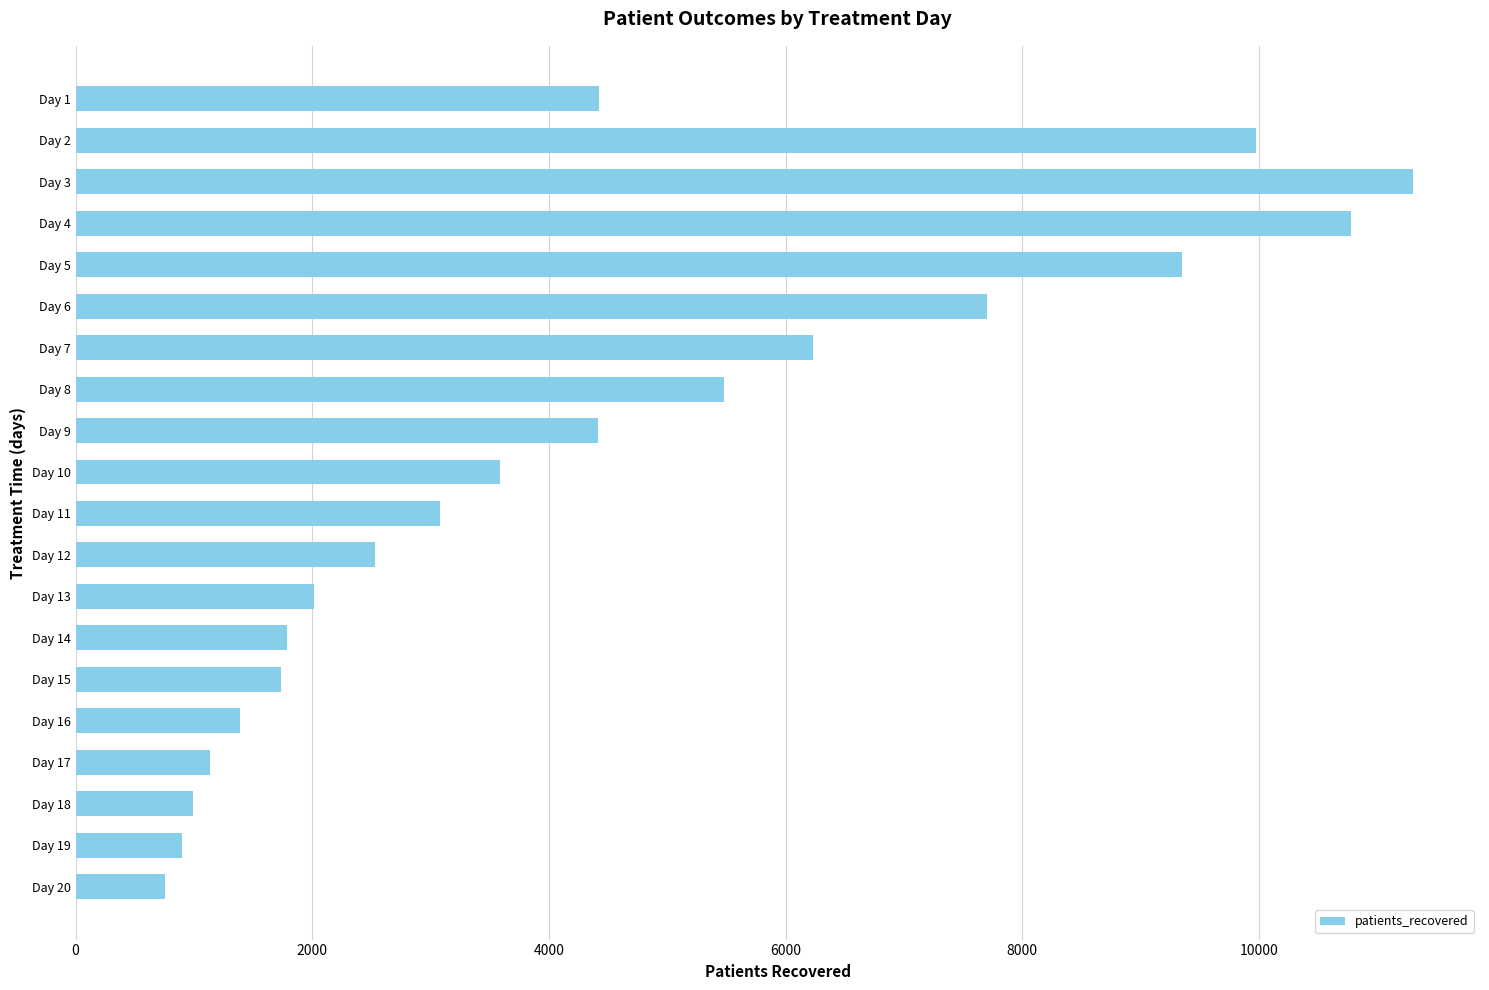

What is the change in value from Day 1 to Day 13?

-2407